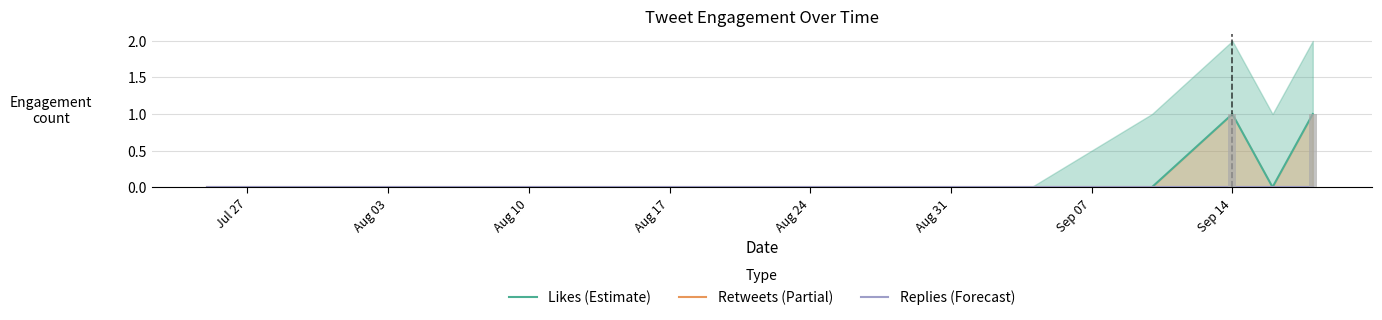

How many data points does each series have?

11